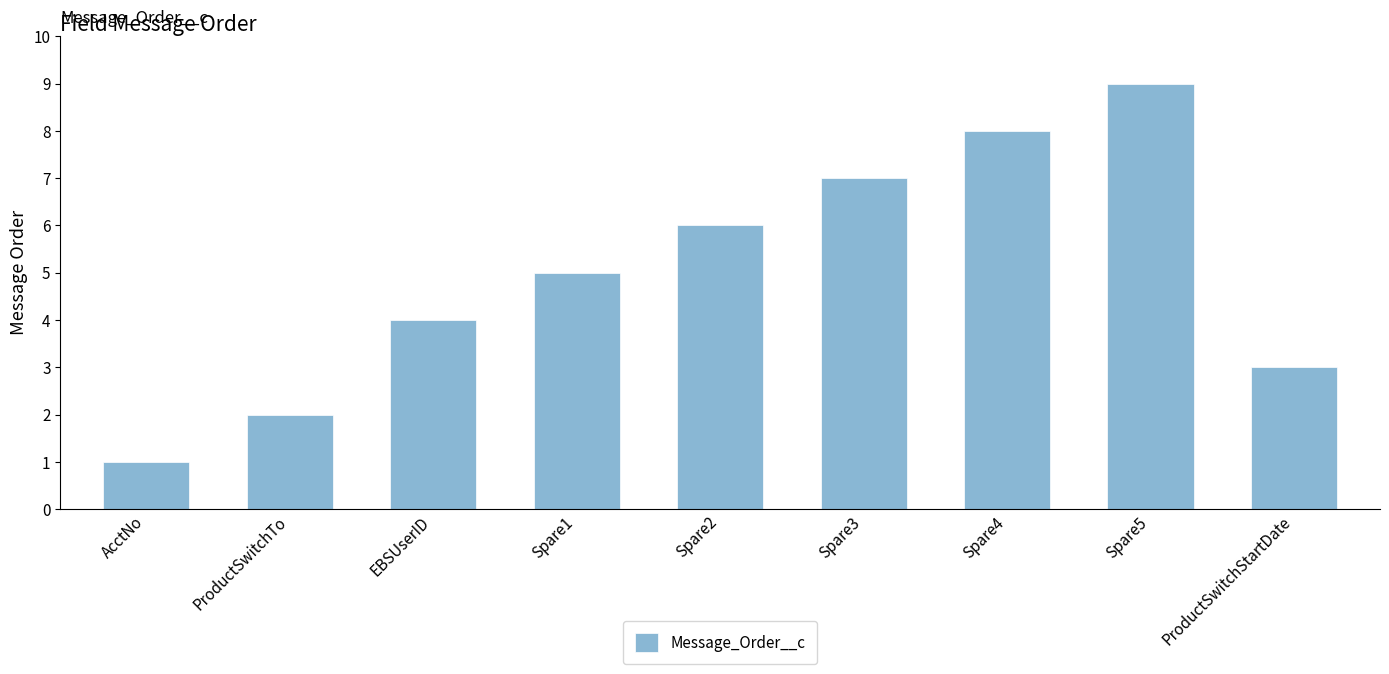

The value at ProductSwitchStartDate is 1. True or false?

False